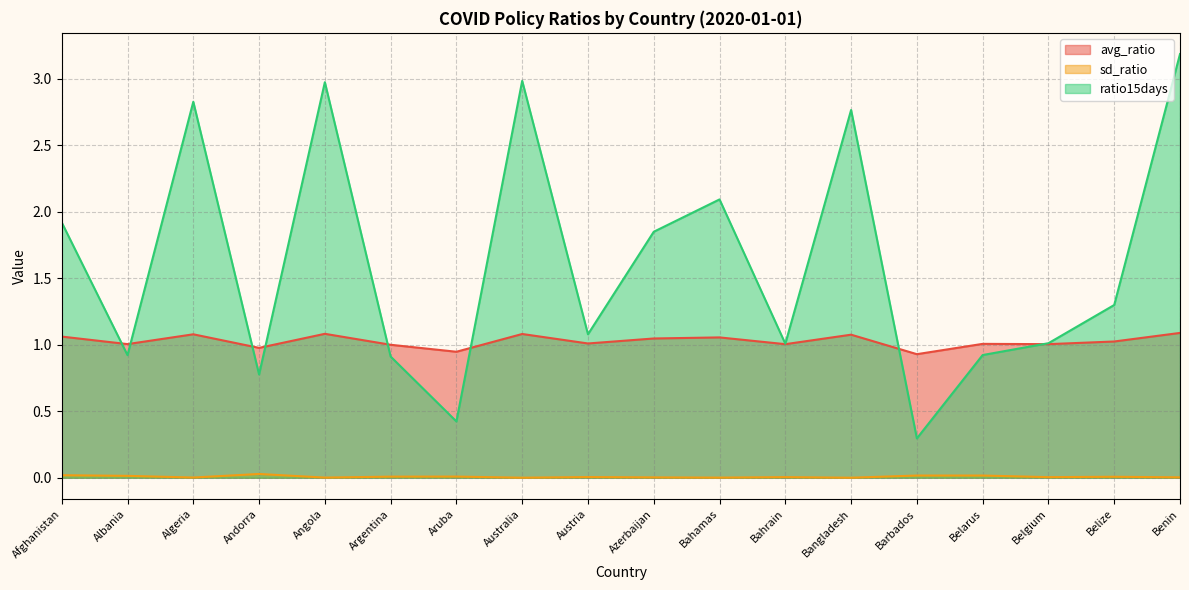

The value of sd_ratio at Argentina is 0.0. True or false?

True